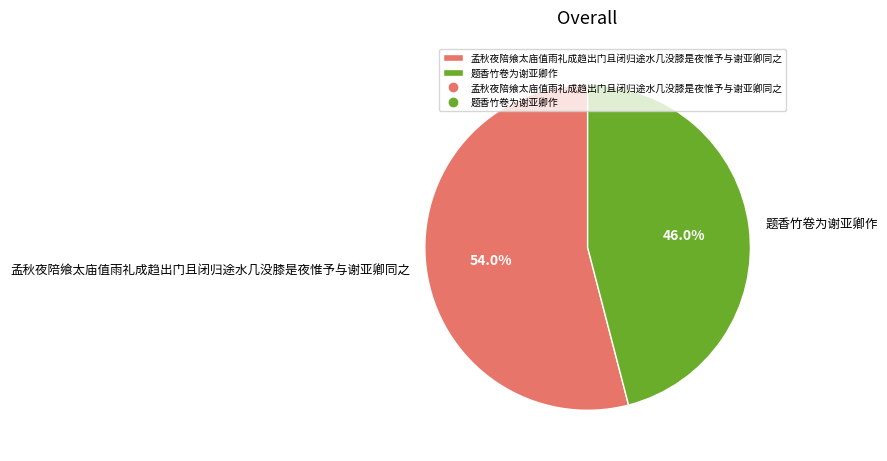

Rank the categories by value from highest to lowest.

孟秋夜陪飨太庙值雨礼成趋出门且闭归途水几没膝是夜惟予与谢亚卿同之, 题香竹卷为谢亚卿作